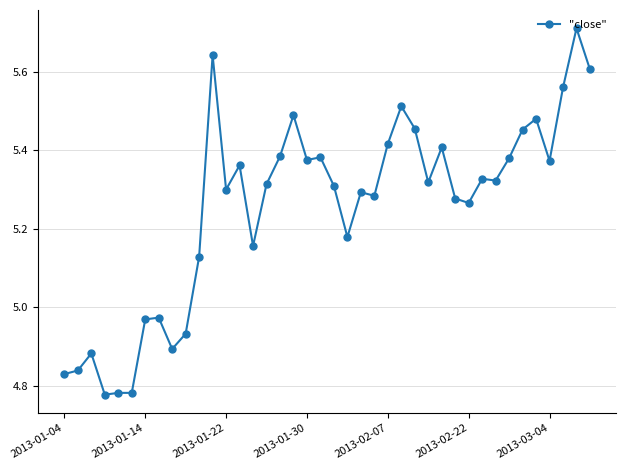

What is the sum of all values?

210.1